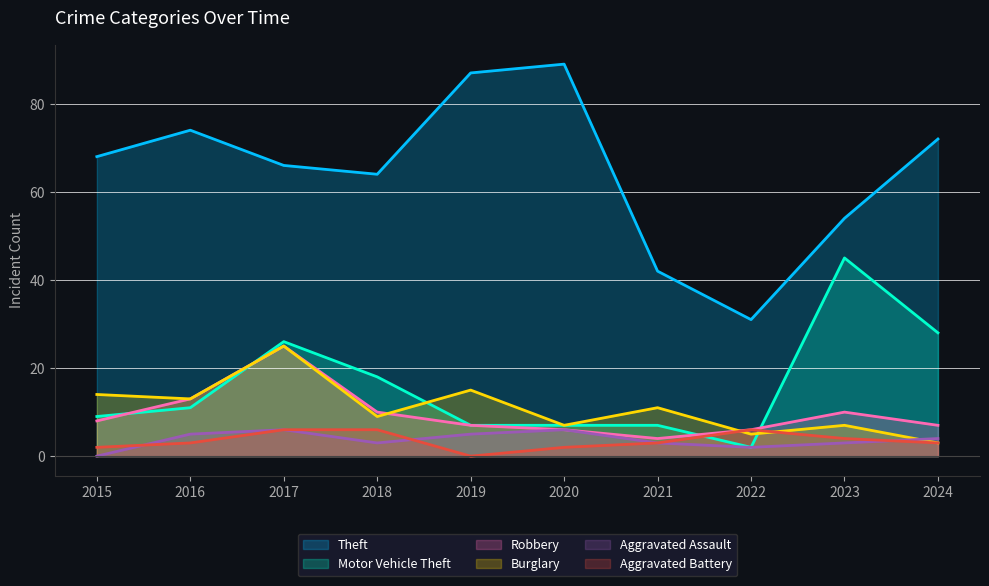

How many series are shown in this chart?

6